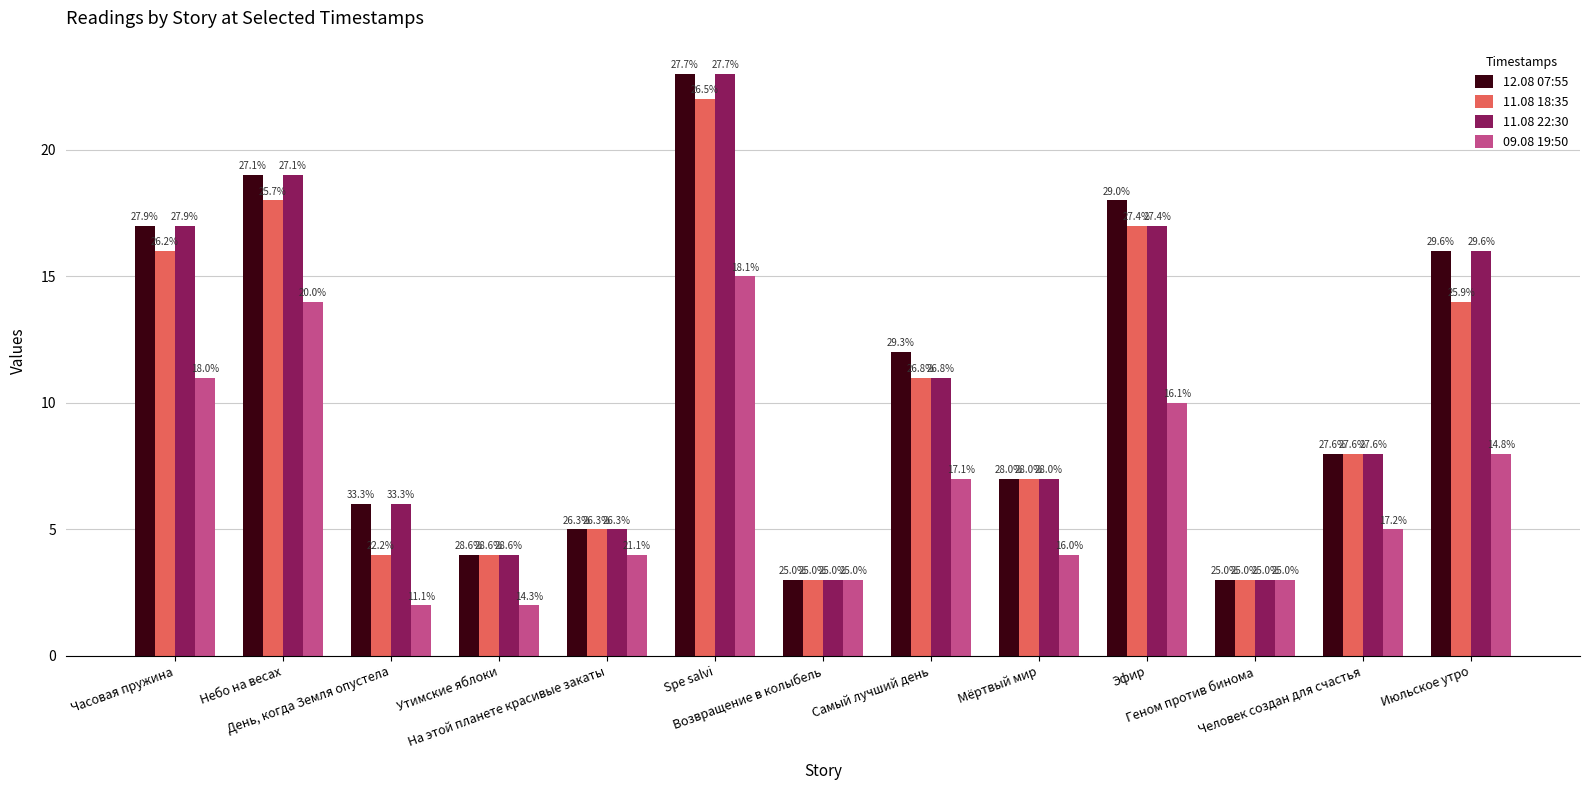

Reading right to left, transcribe all the data shown in this chart.

12.08 07:55: Июльское утро=16	Человек создан для счастья=8	Геном против бинома=3	Эфир=18	Мёртвый мир=7	Самый лучший день=12	Возвращение в колыбель=3	Spe salvi=23	На этой планете красивые закаты=5	Утимские яблоки=4	День, когда Земля опустела=6	Небо на весах=19	Часовая пружина=17
11.08 18:35: Июльское утро=14	Человек создан для счастья=8	Геном против бинома=3	Эфир=17	Мёртвый мир=7	Самый лучший день=11	Возвращение в колыбель=3	Spe salvi=22	На этой планете красивые закаты=5	Утимские яблоки=4	День, когда Земля опустела=4	Небо на весах=18	Часовая пружина=16
11.08 22:30: Июльское утро=16	Человек создан для счастья=8	Геном против бинома=3	Эфир=17	Мёртвый мир=7	Самый лучший день=11	Возвращение в колыбель=3	Spe salvi=23	На этой планете красивые закаты=5	Утимские яблоки=4	День, когда Земля опустела=6	Небо на весах=19	Часовая пружина=17
09.08 19:50: Июльское утро=8	Человек создан для счастья=5	Геном против бинома=3	Эфир=10	Мёртвый мир=4	Самый лучший день=7	Возвращение в колыбель=3	Spe salvi=15	На этой планете красивые закаты=4	Утимские яблоки=2	День, когда Земля опустела=2	Небо на весах=14	Часовая пружина=11